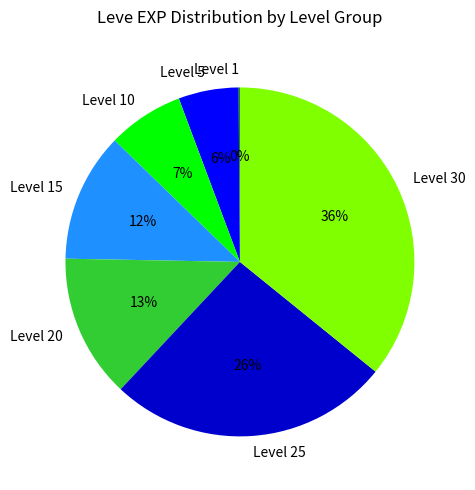

Which category has the biggest portion of the pie?

Level 30